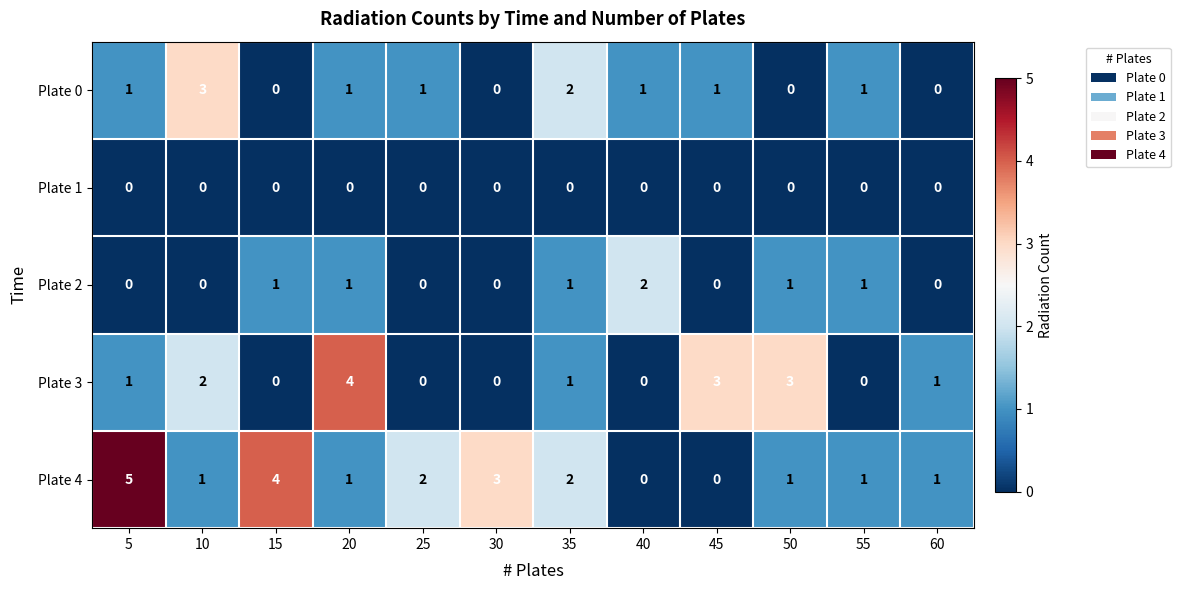

The Plate 0 series shows 0 at 55. True or false?

False